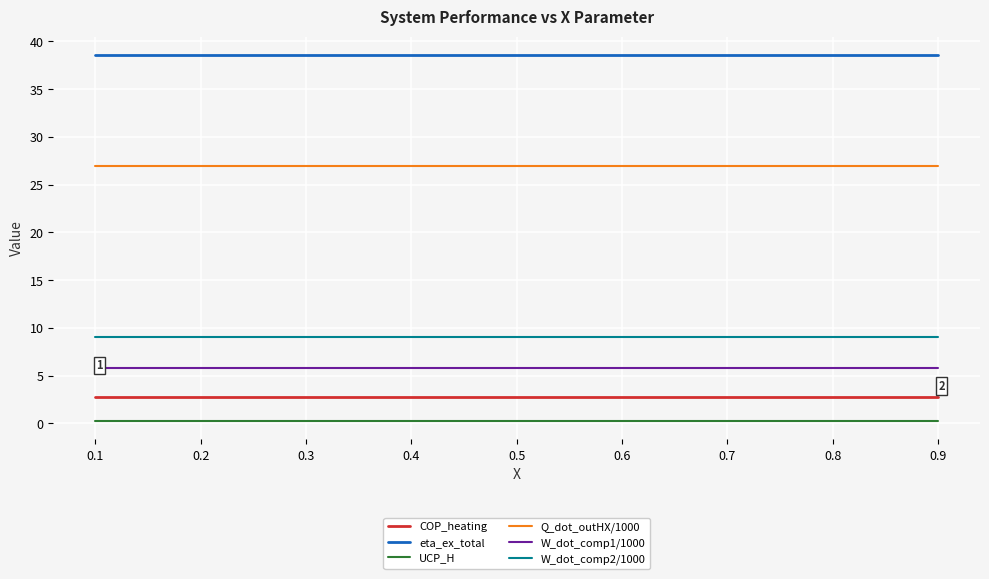

True or false: W_dot_comp1/1000 has a value of 10.1 at 0.4.

False